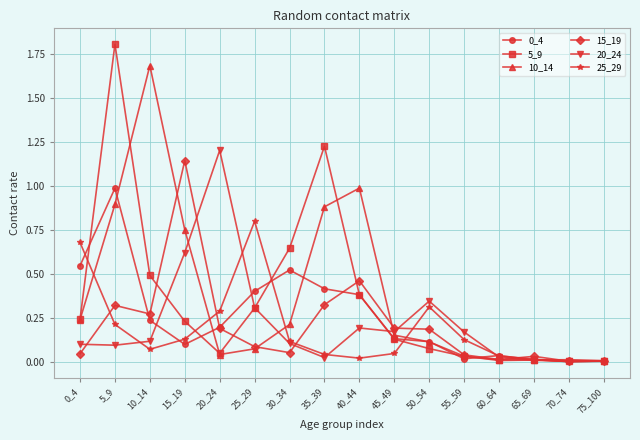

The 15_19 series shows 0.0 at 60_64. True or false?

True